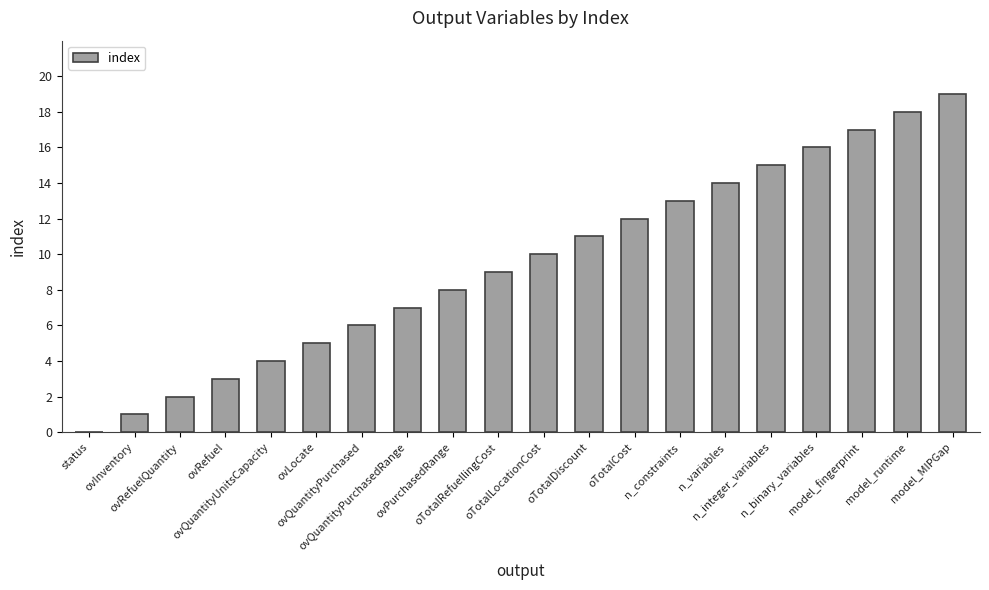

What is the change in value from ovRefuelQuantity to ovLocate?

+3